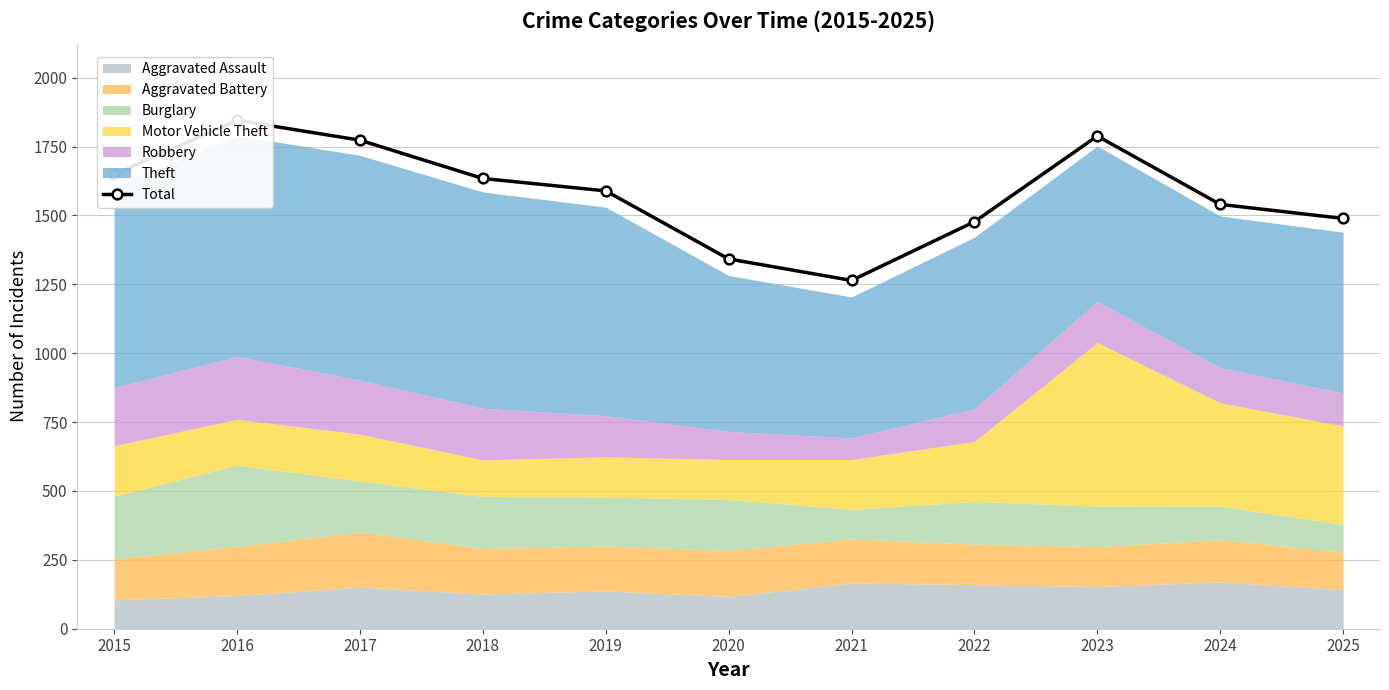

Which label corresponds to the largest value in the chart?

2016